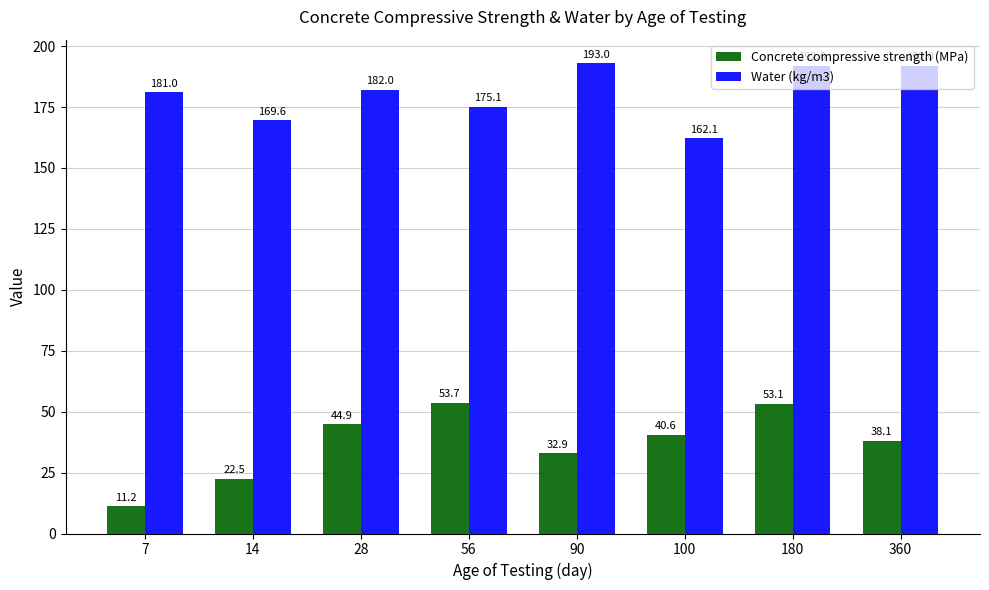

What are all the series names shown in the legend?

Concrete compressive strength (MPa), Water (kg/m3)